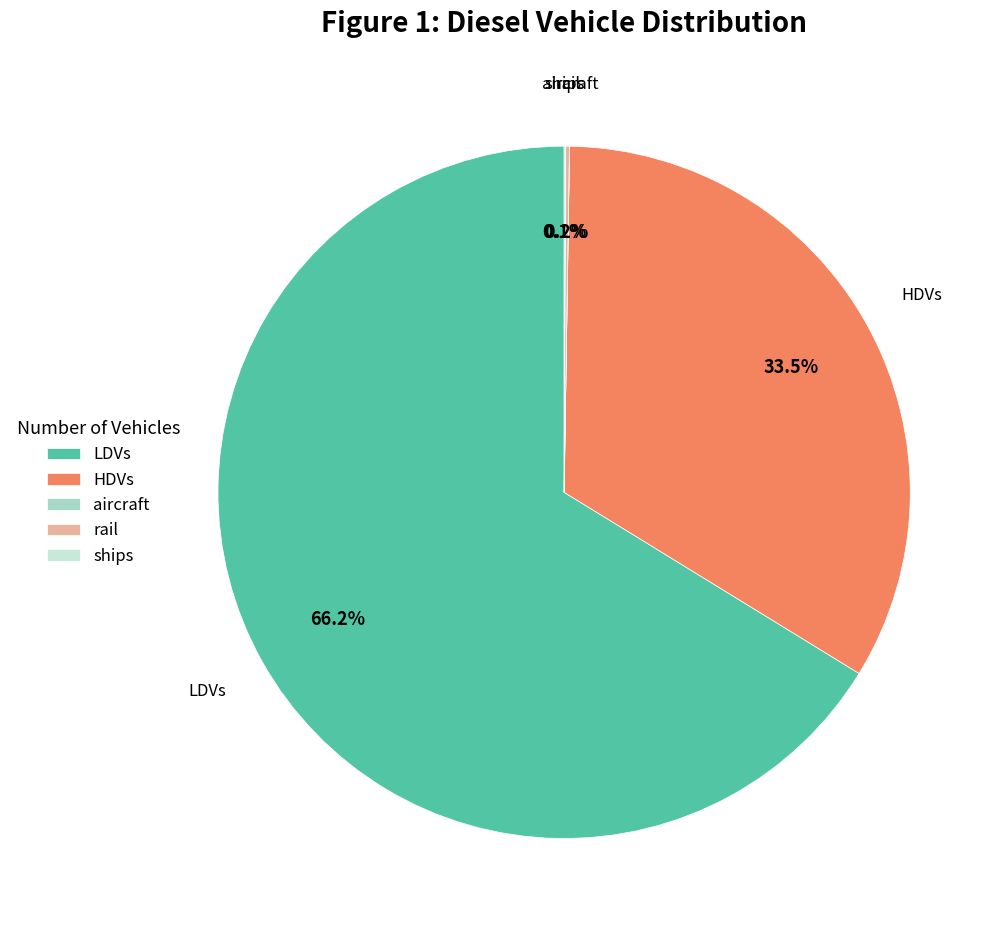

Does any single category account for the majority?

Yes